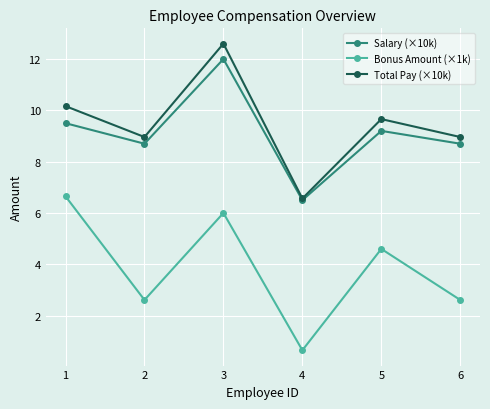

Between 3 and 5, which series saw the biggest shift?

Total Pay (×10k)